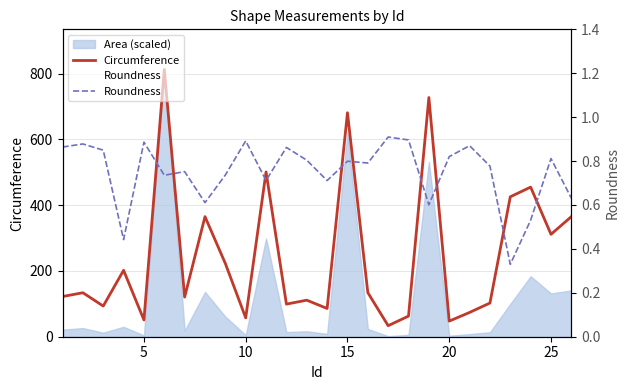

How many data points does each series have?

26